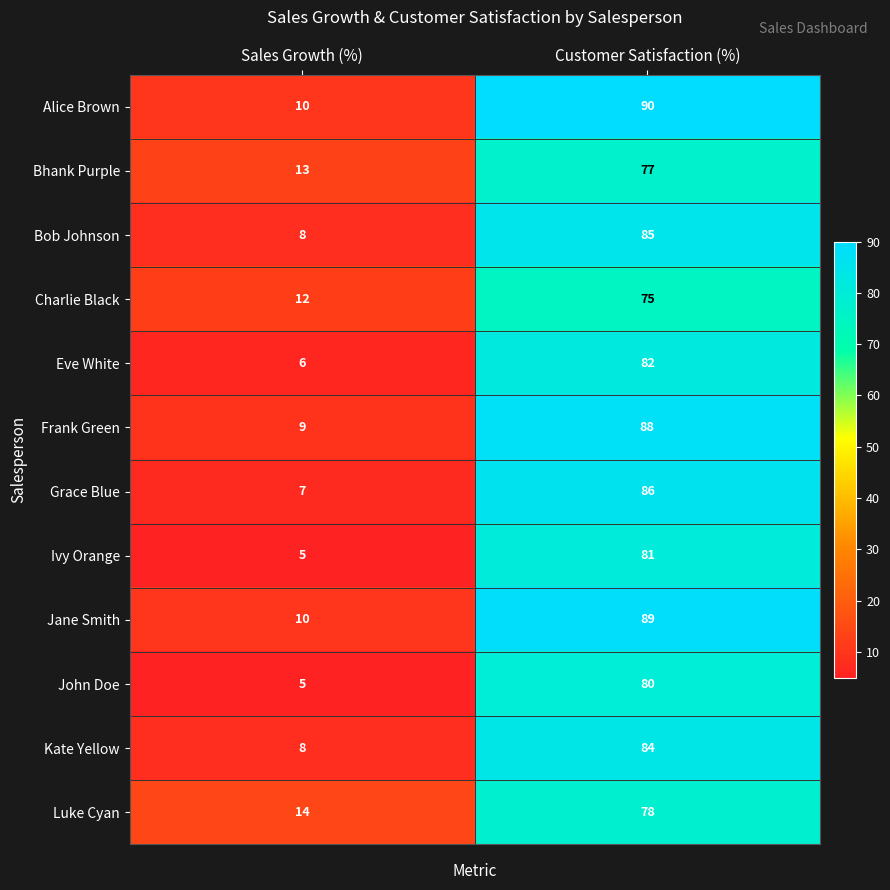

Reading right to left, what are all the values shown in this chart?

Alice Brown: 90	10
Bhank Purple: 77	13
Bob Johnson: 85	8
Charlie Black: 75	12
Eve White: 82	6
Frank Green: 88	9
Grace Blue: 86	7
Ivy Orange: 81	5
Jane Smith: 89	10
John Doe: 80	5
Kate Yellow: 84	8
Luke Cyan: 78	14